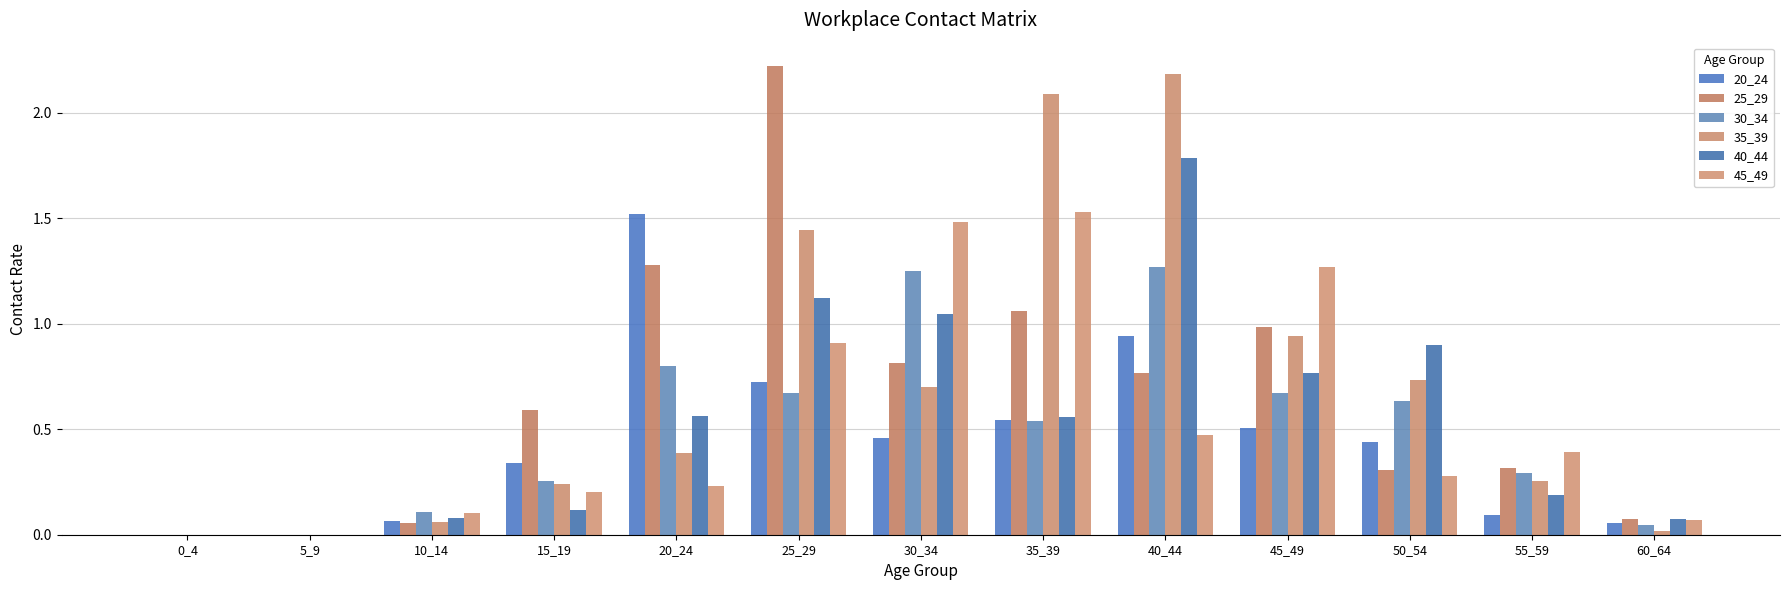

How many groups of bars are there?

13